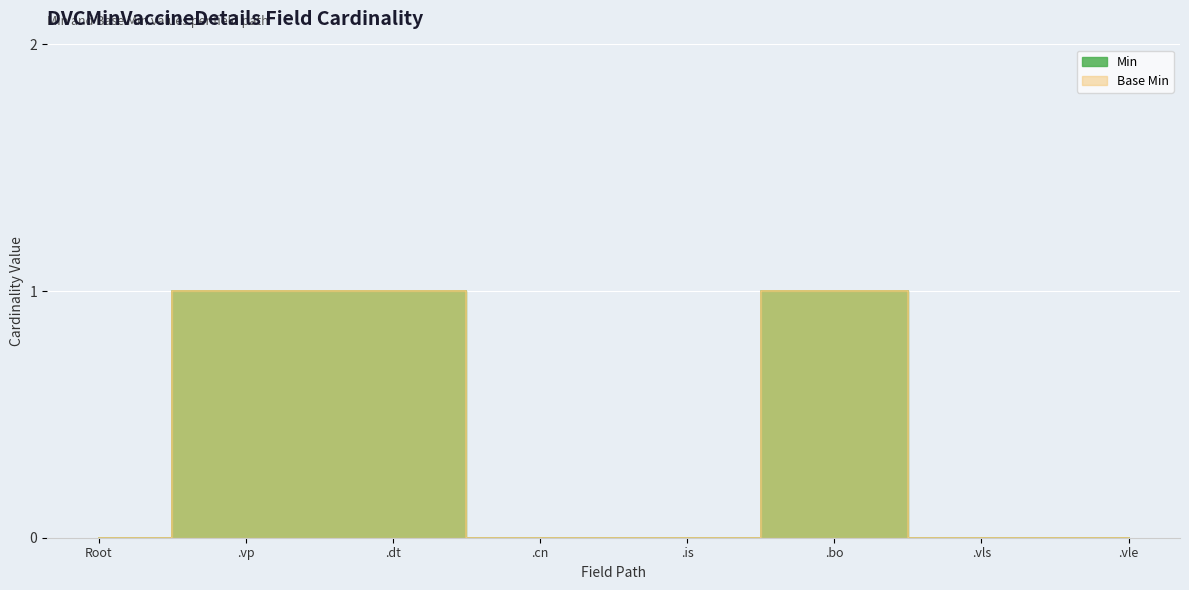

Between .is and .vp, which is larger?

.vp